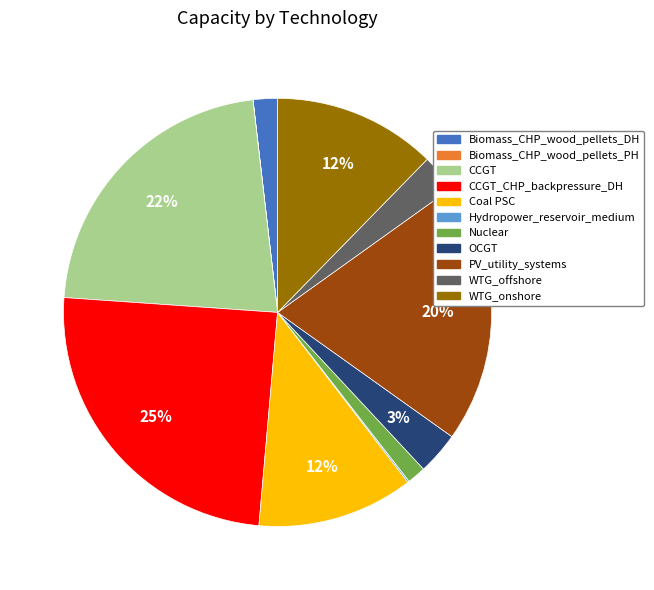

Does any single category account for the majority?

No